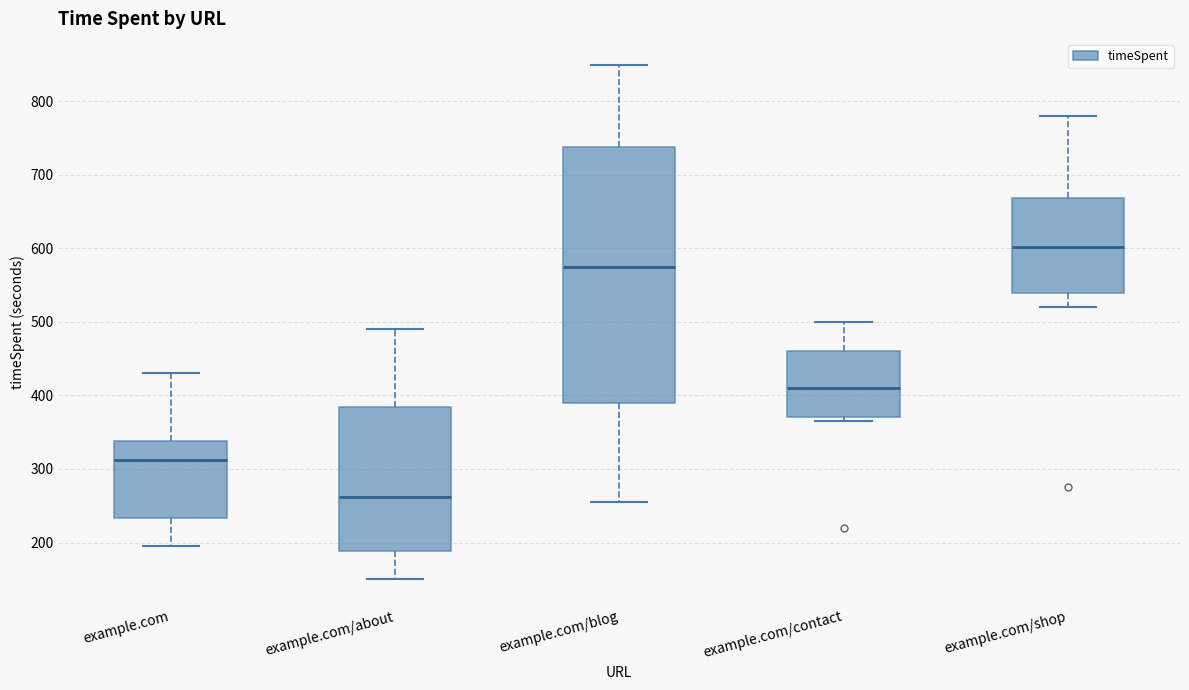

Which box is the tallest, from its lower edge to its upper edge?

example.com/blog